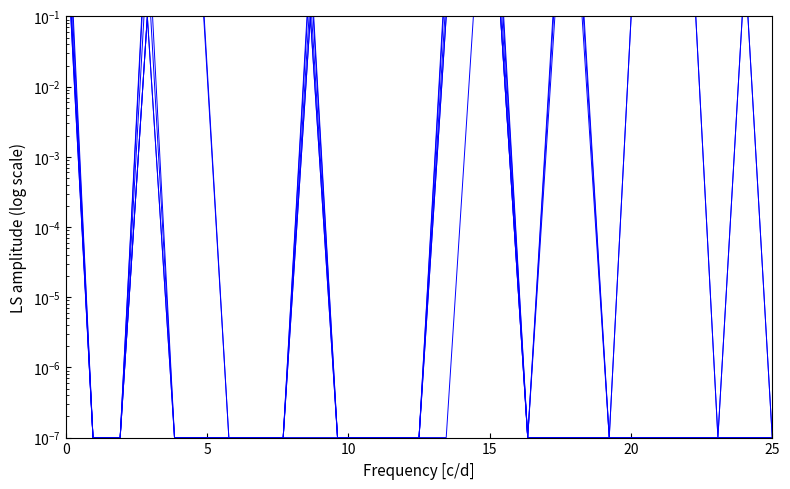

What is the difference between the maximum and minimum values in the S.1 Total series?

18.3